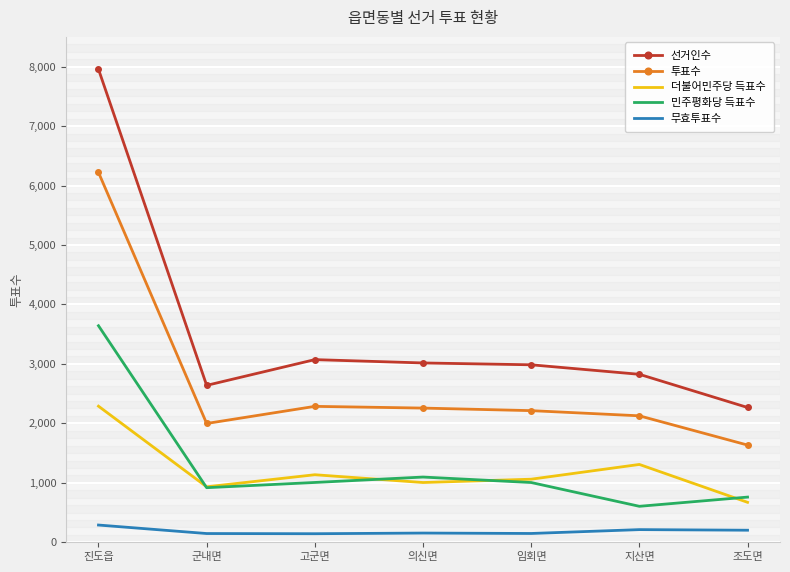

Is it true that 투표수 equals 3792 at 고군면?

False